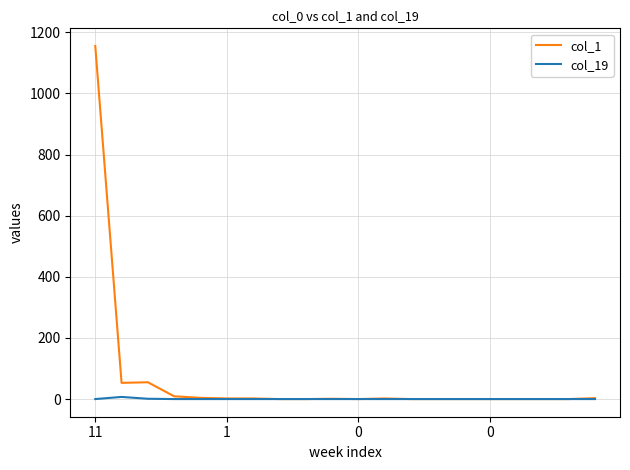

Which series has the largest total across all categories?

col_1